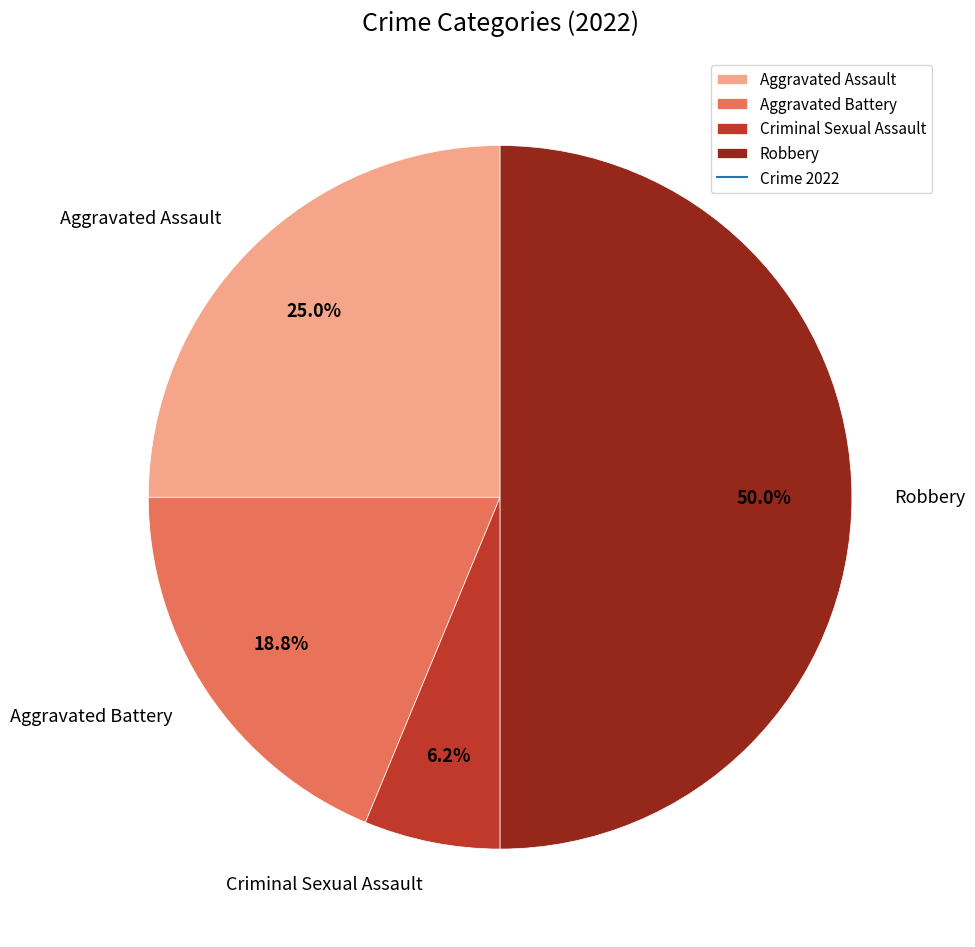

How many slices are in this pie chart?

4